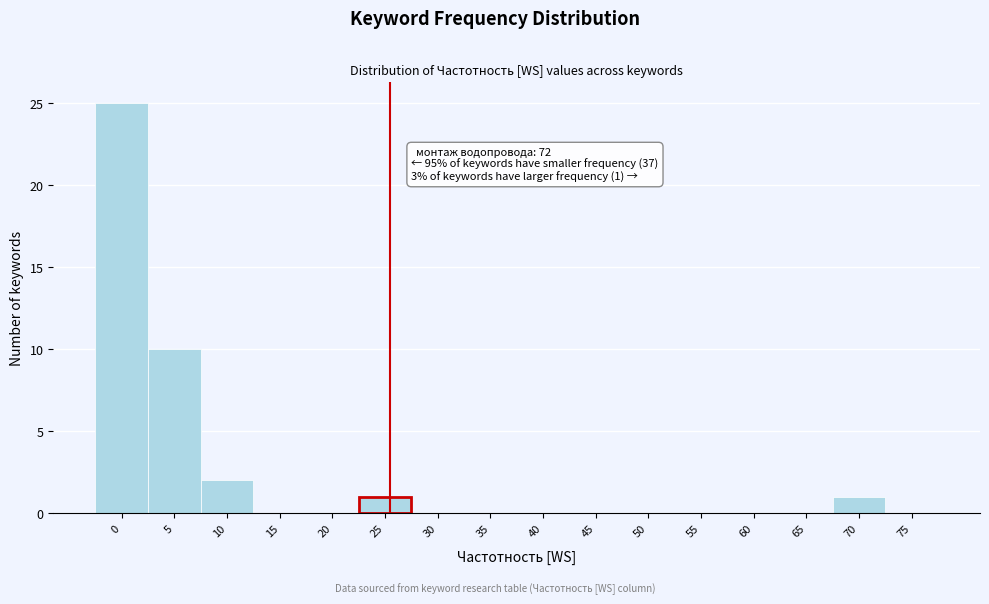

Reading right to left, extract all data points from this chart.

75=0	70=1	65=0	60=0	55=0	50=0	45=0	40=0	35=0	30=0	25=1	20=0	15=0	10=2	5=10	0=25